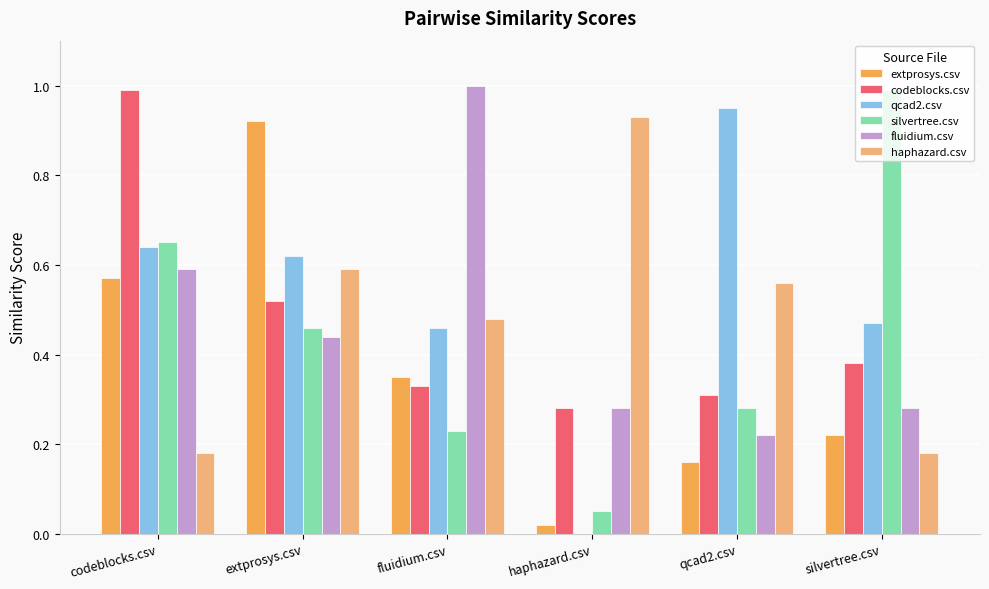

Which series changed the most between haphazard.csv and silvertree.csv?

silvertree.csv